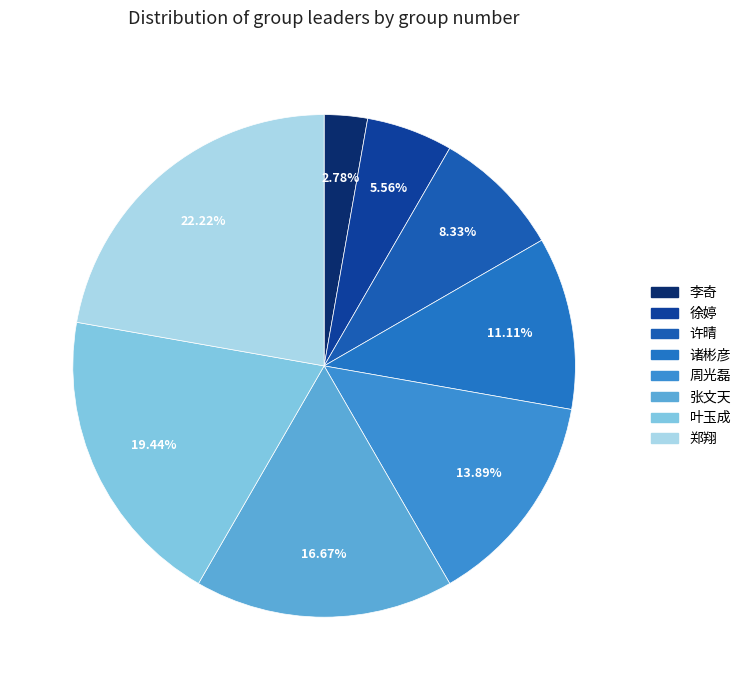

Rank the categories by value from highest to lowest.

郑翔, 叶玉成, 张文天, 周光磊, 诸彬彦, 许晴, 徐婷, 李奇